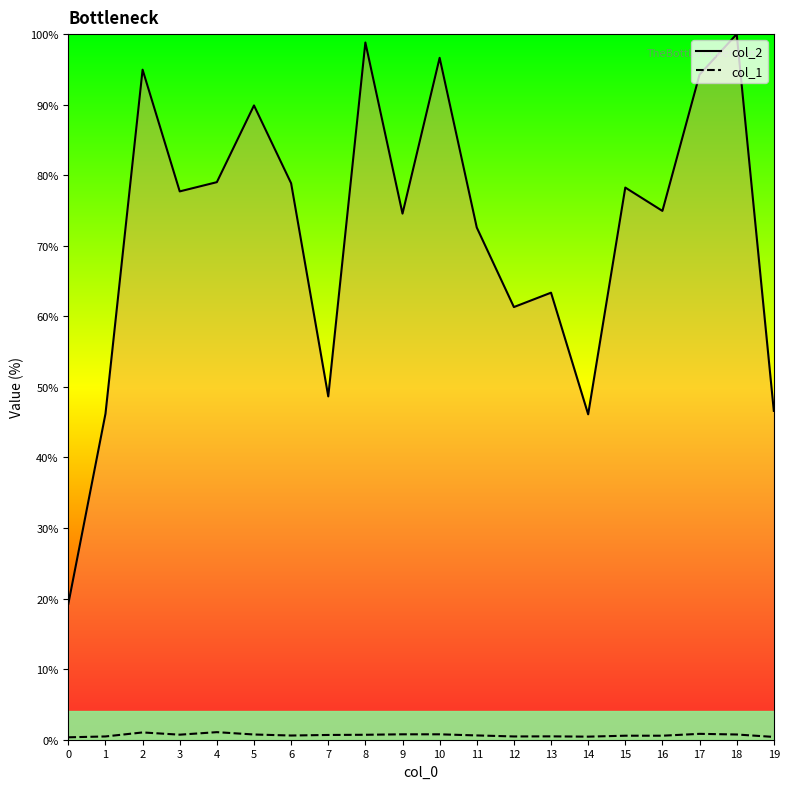

At 11, list the series in order from largest to smallest.

col_2, col_1